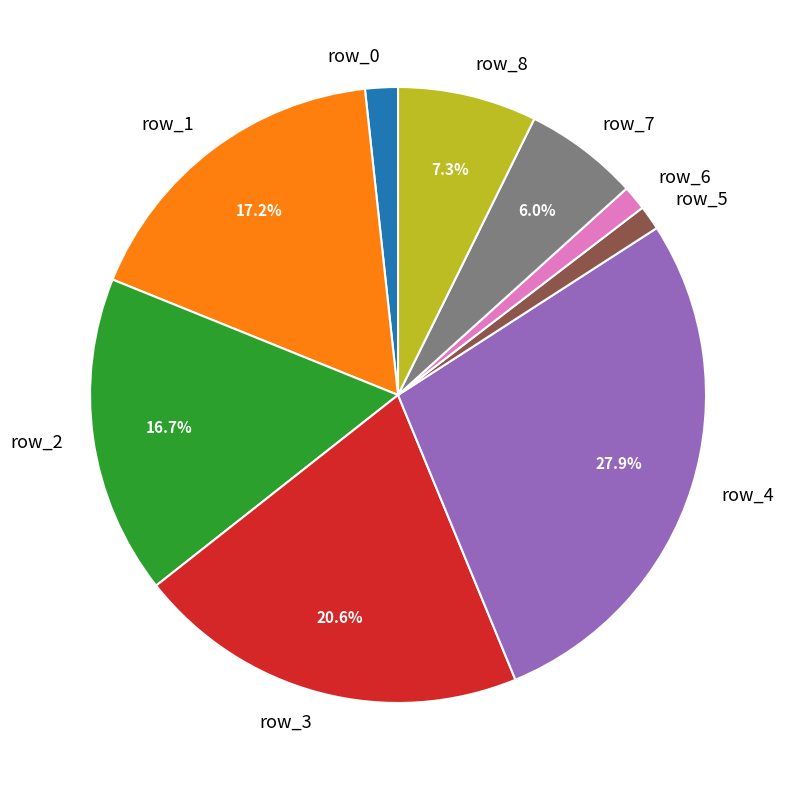

How many segments does this pie chart have?

9